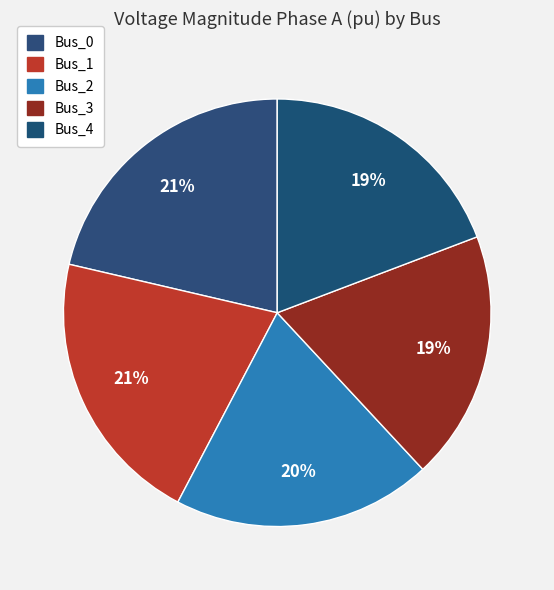

What is the change in value from Bus_0 to Bus_3?

-0.1